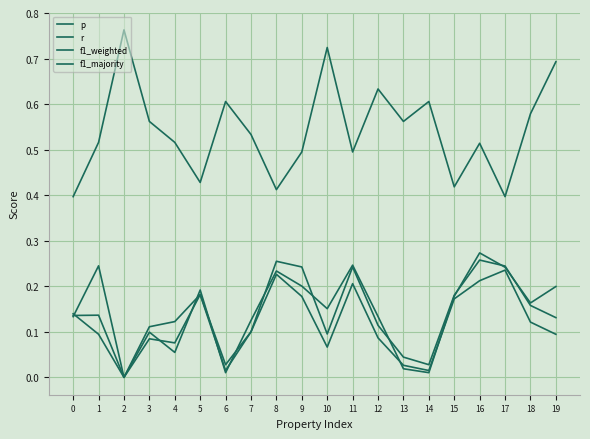

At how many categories does at least one series exceed 0?

20